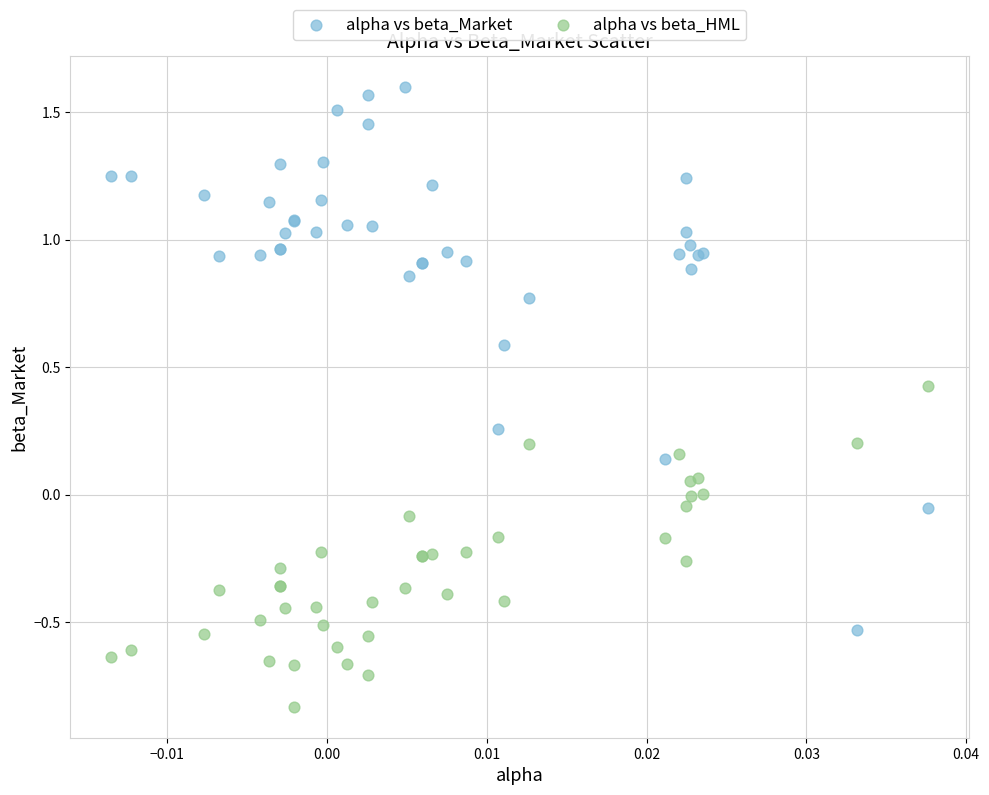

Which series has the largest Y range (max minus min)?

alpha vs beta_Market